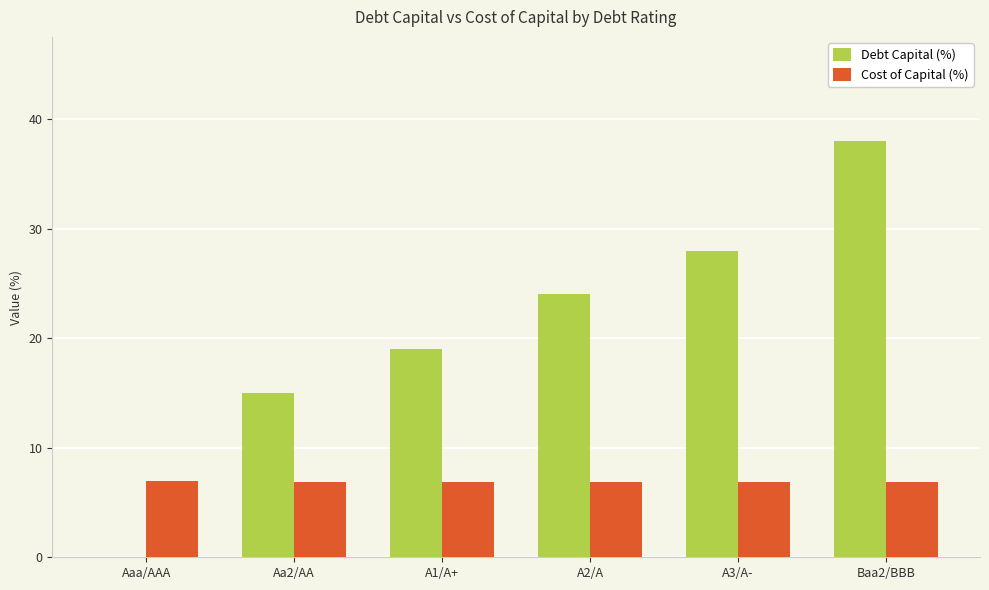

What is the sum of the Cost of Capital (%) values at A2/A and Aaa/AAA?

13.8